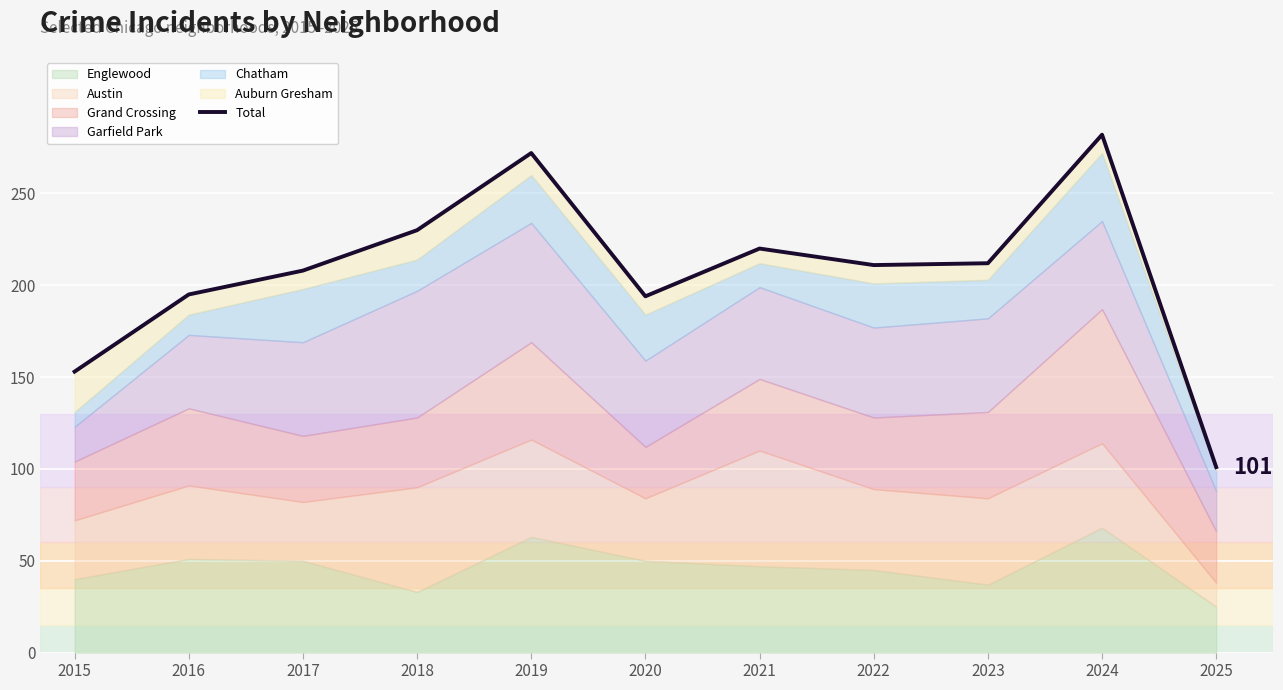

List the labels in order of value, largest first.

2024, 2019, 2018, 2021, 2023, 2022, 2017, 2016, 2020, 2015, 2025